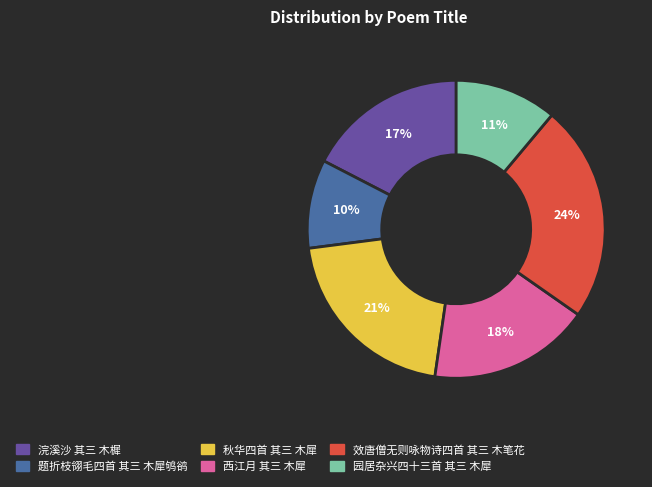

Is it true that 浣溪沙 其三 木樨 is 31% of the pie?

False